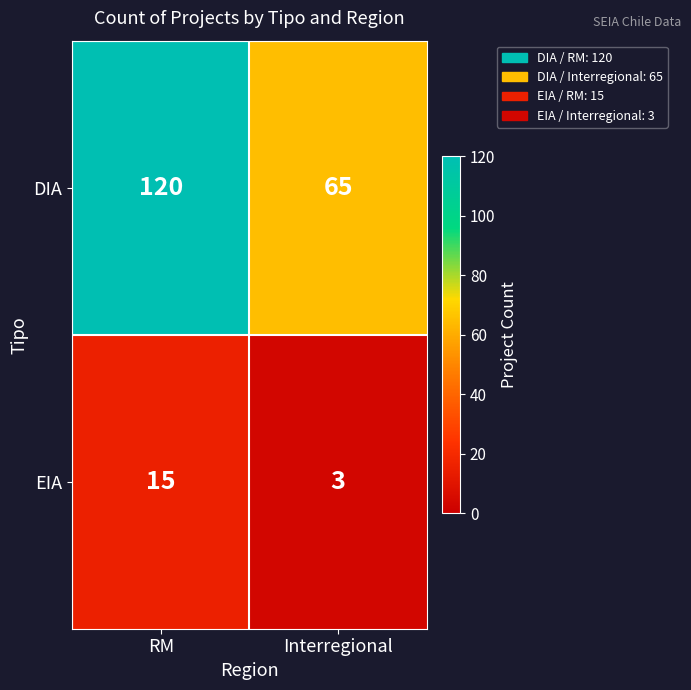

How many categories are shown in the chart?

2